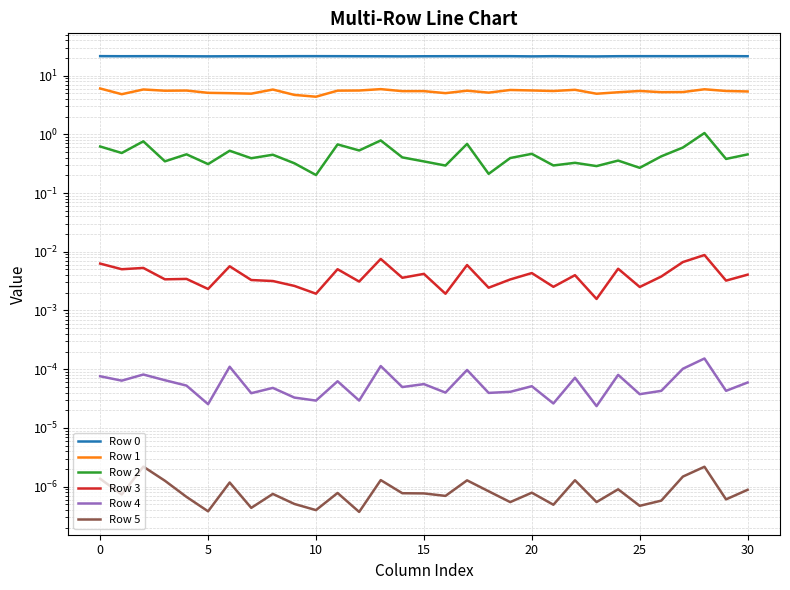

True or false: Row 2 and Row 5 cross at least once.

False